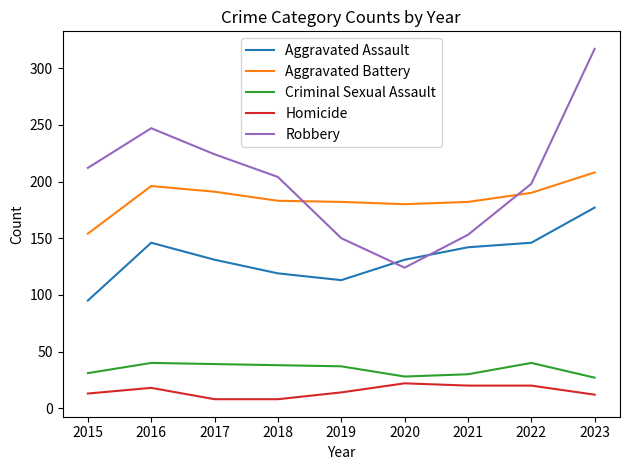

Read the Robbery value at 2022.

198